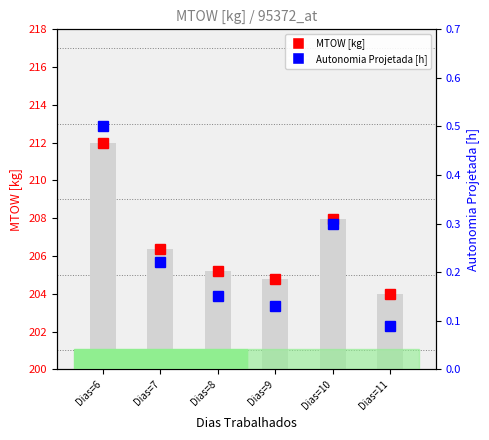

Does the chart contain stacked bars?

No